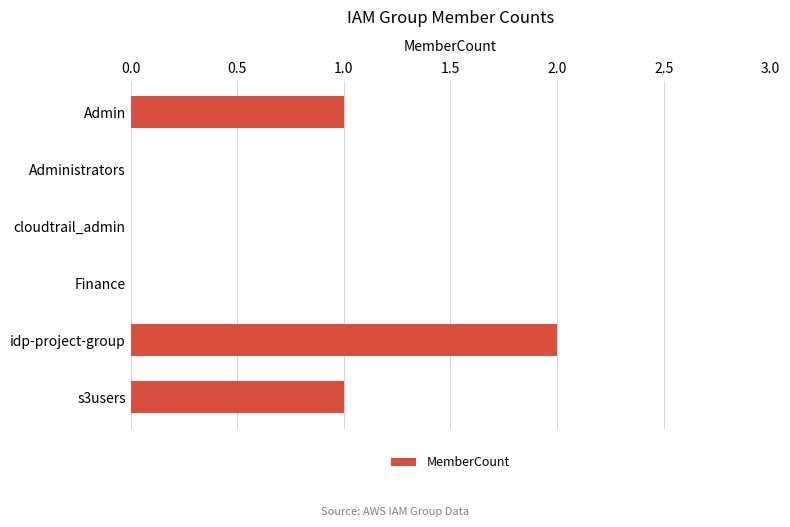

Are the bars horizontal?

Yes